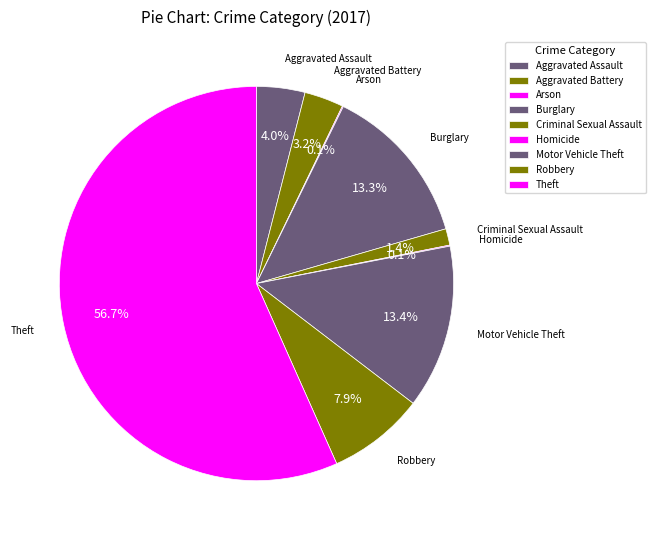

Is it true that Aggravated Assault is 4% of the pie?

True